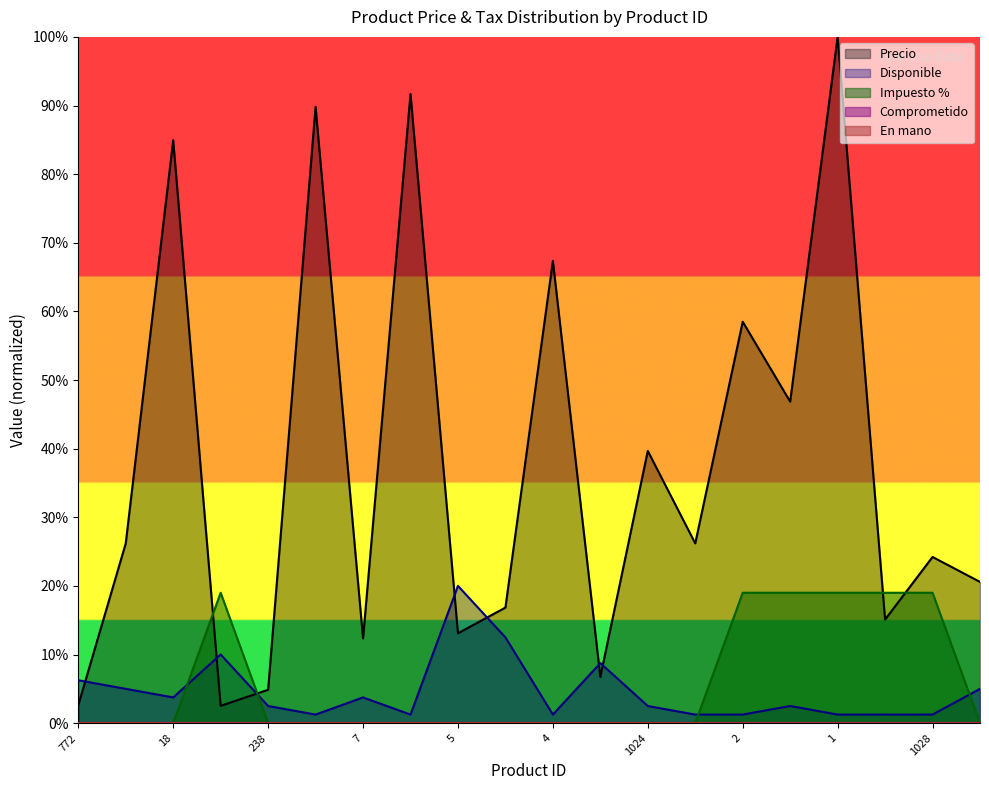

The value of Disponible at 17 is 1.2. True or false?

True